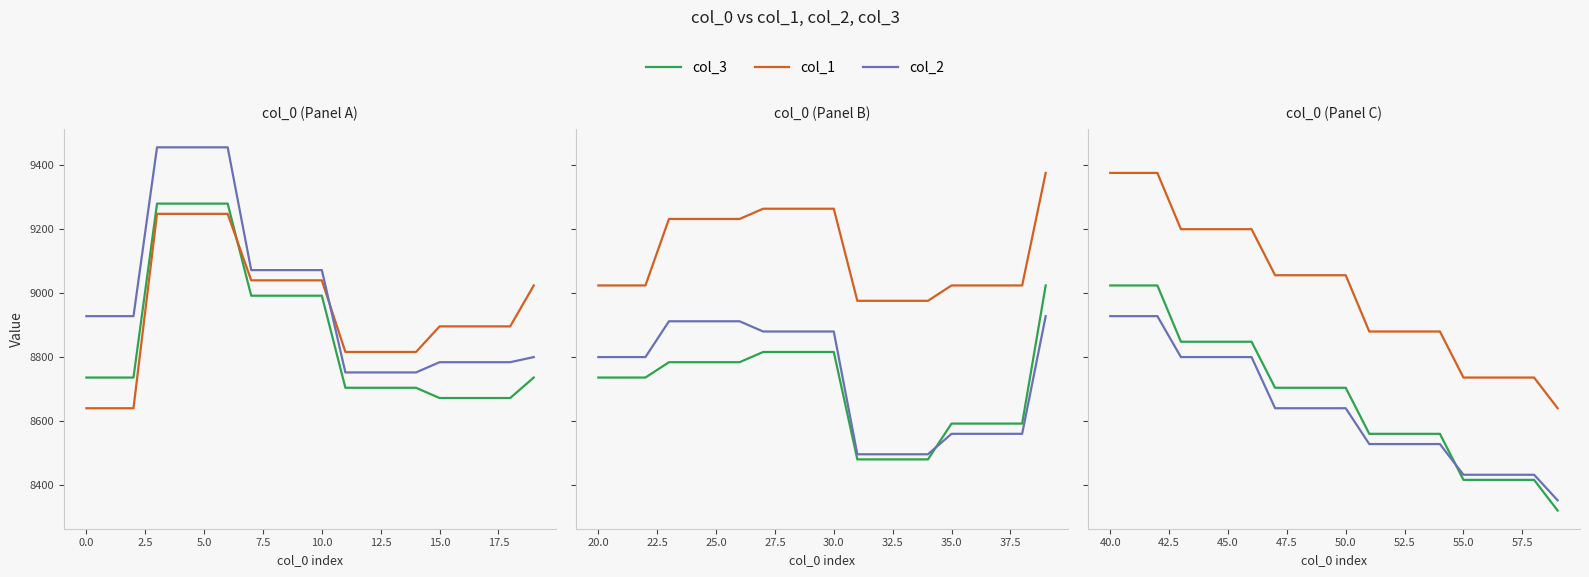

At how many categories does at least one series exceed 8595?

20